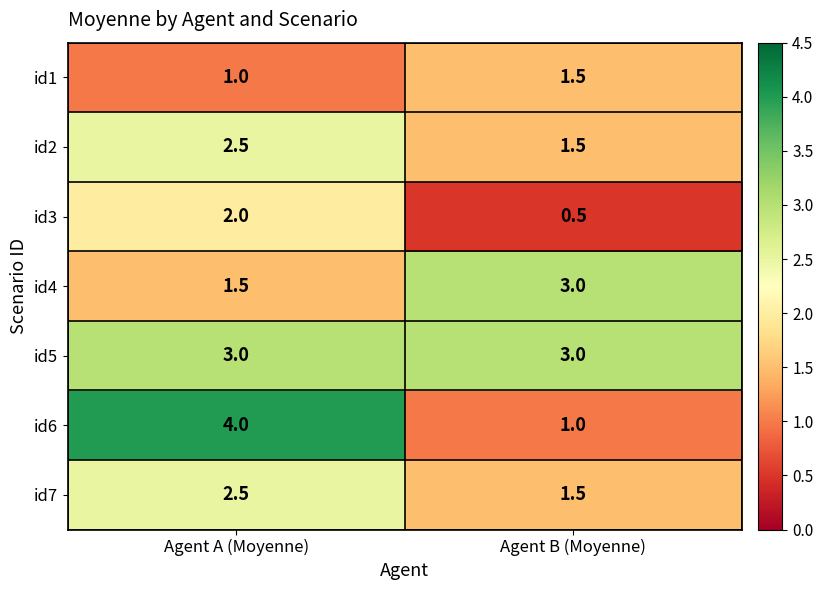

What is the total value across all series at Agent A (Moyenne)?

16.5